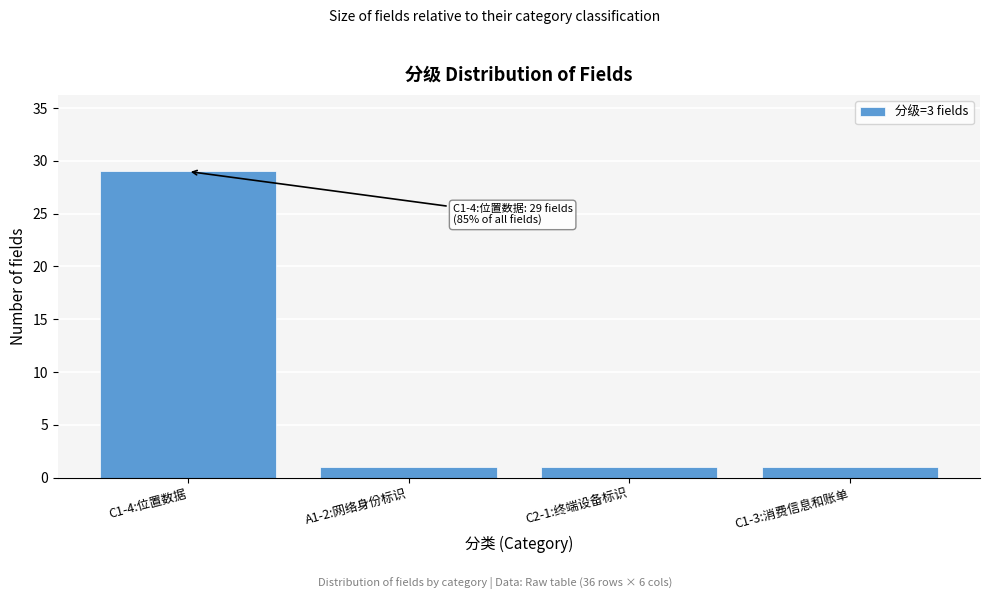

Reading right to left, what are all the values shown in this chart?

C1-3:消费信息和账单=1	C2-1:终端设备标识=1	A1-2:网络身份标识=1	C1-4:位置数据=29